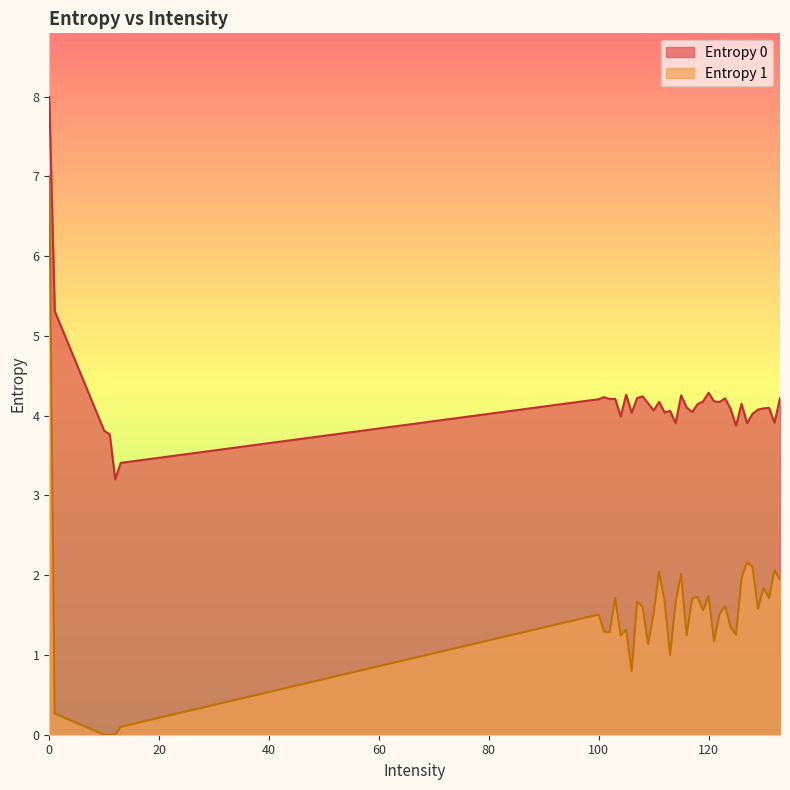

Does the chart have visible grid lines?

No